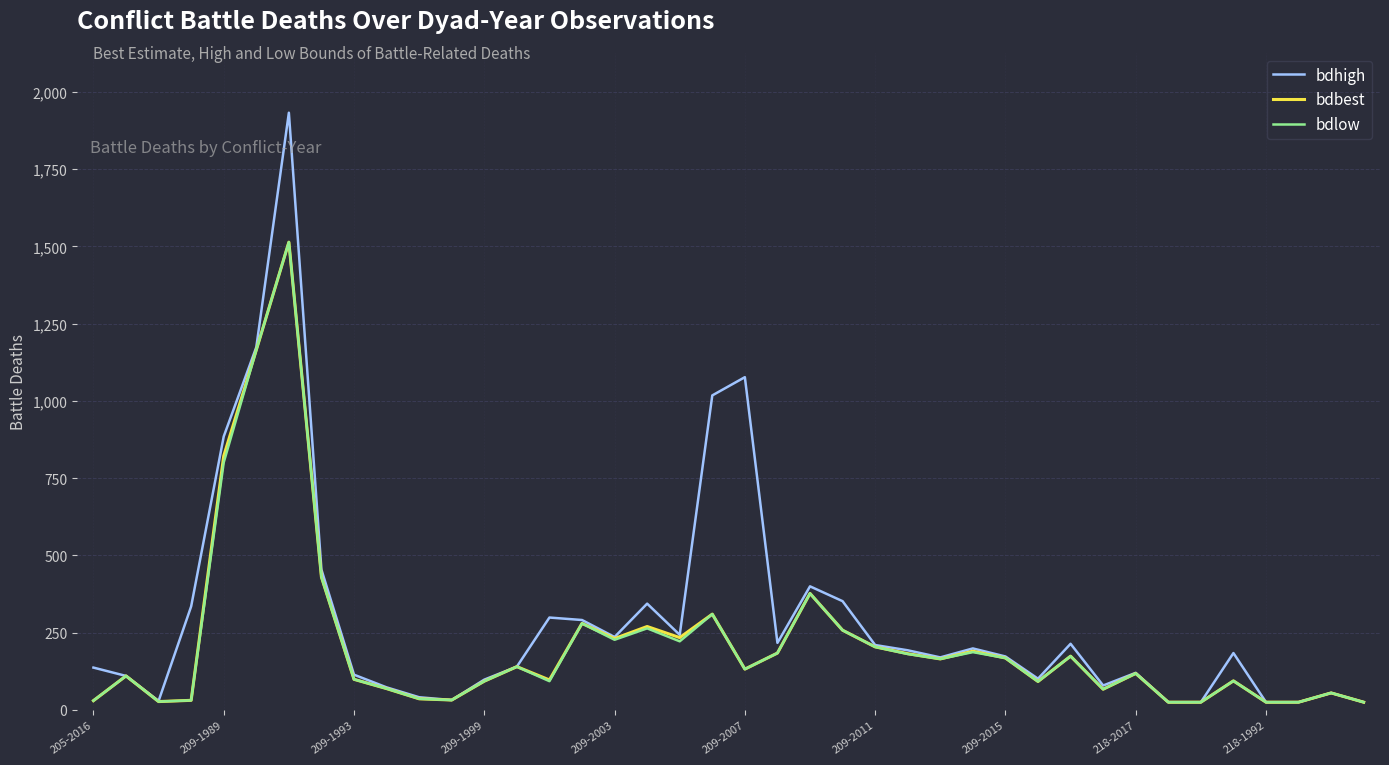

Which series has the largest range (max minus min)?

bdhigh